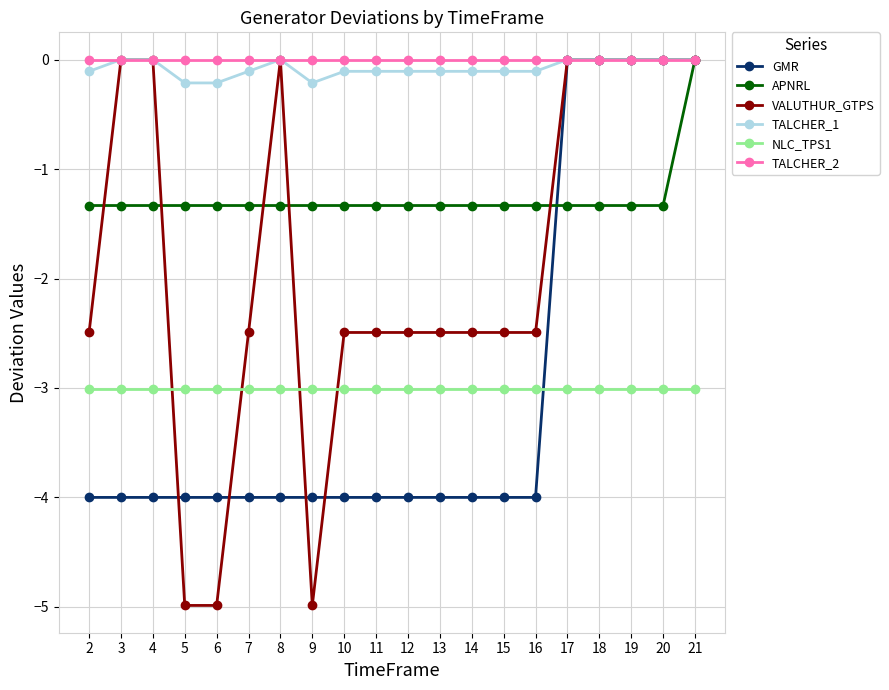

How many lines are shown in the chart?

6